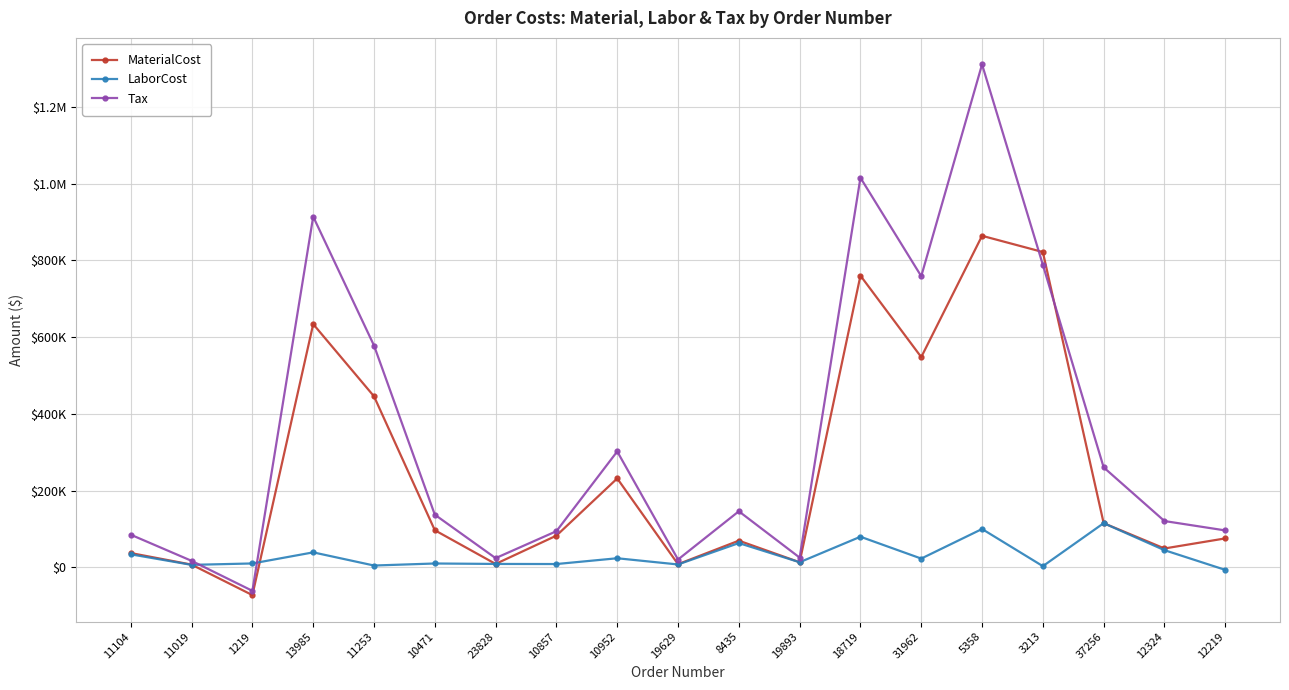

Reading left to right, list all the values displayed in this chart.

MaterialCost: 36996.3	6795.2	-72672.4	633862.0	445564.0	96460.0	8584.5	82362.0	231504.0	7927.9	69273.6	12993.0	760210.7	547820.0	864054.8	821730.0	114881.0	48900.9	75156.1
LaborCost: 33633.0	6178.3	9849.0	38764.8	4451.7	9750.0	8584.5	8325.0	23400.0	7207.2	62976.0	12993.0	79513.5	22562.1	99671.0	2795.0	114881.0	44455.4	-6885.8
Tax: 84755.2	16664.5	-61566.9	914032.5	578045.2	137010.9	23693.2	93960.8	301831.8	20131.2	145858.1	25115.4	1015394.5	758665.2	1310859.8	788493.3	260343.4	120420.3	95960.7